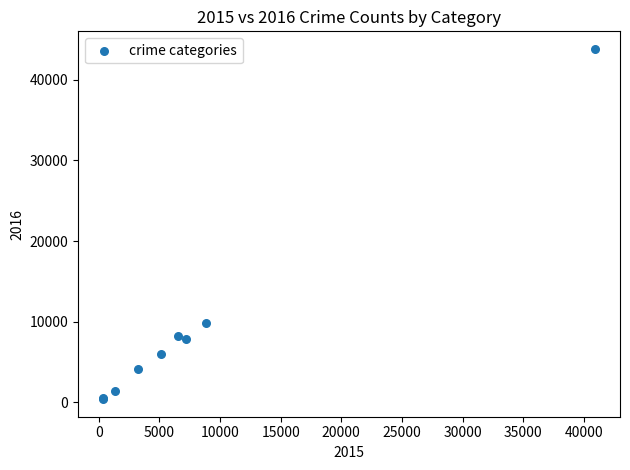

What Y value in the scatter plot is closest to 22108?

9855